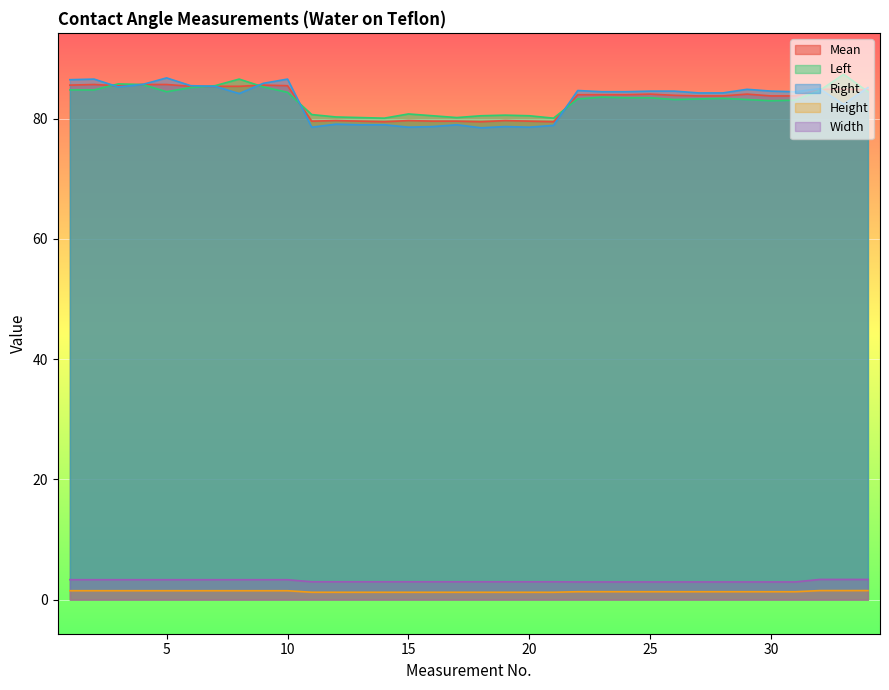

True or false: Right has a value of 42.0 at 10.

False